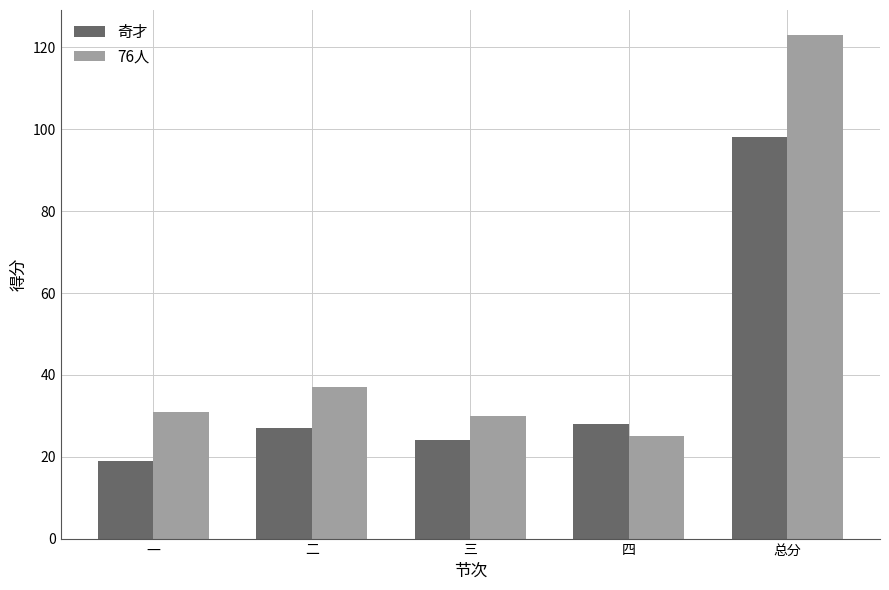

Is it true that 76人 equals 37 at 二?

True